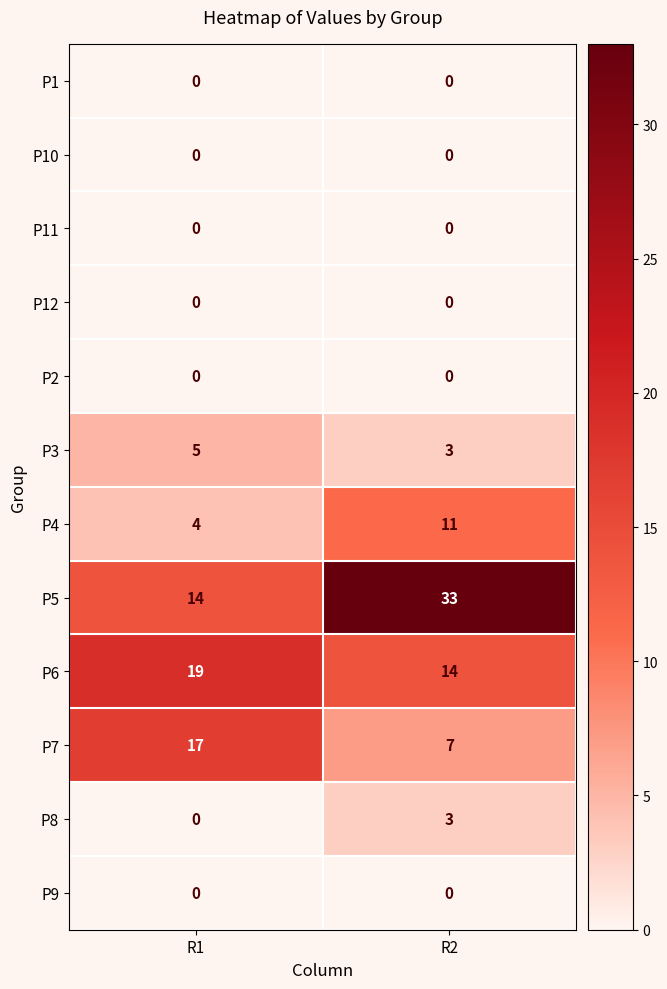

List the labels in order of P7 value, largest first.

R1, R2